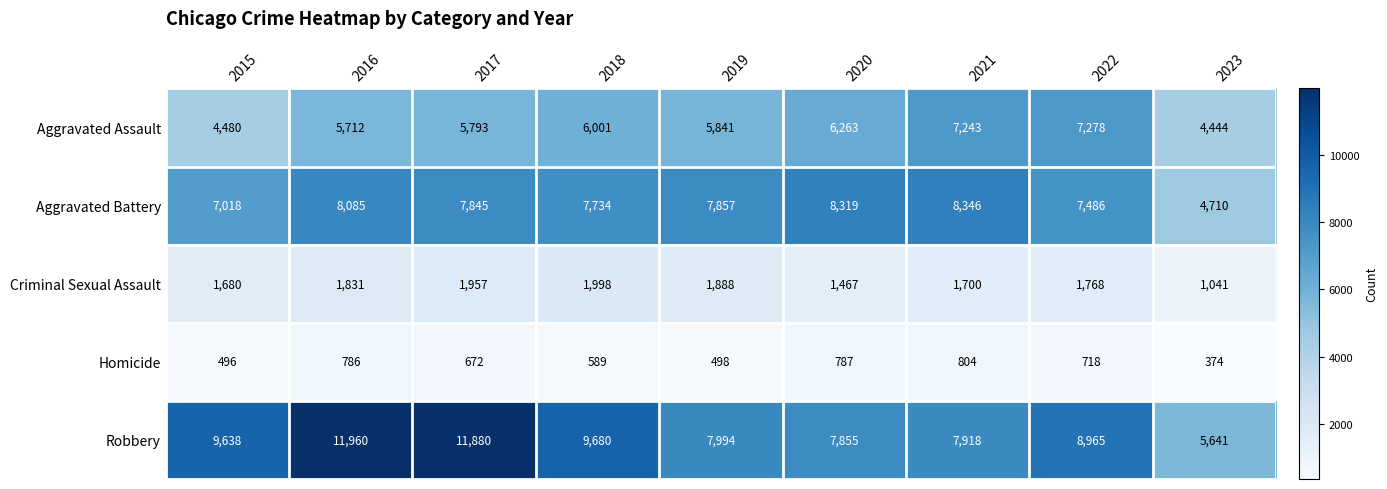

At 2023, list the series in order from smallest to largest.

Homicide, Criminal Sexual Assault, Aggravated Assault, Aggravated Battery, Robbery